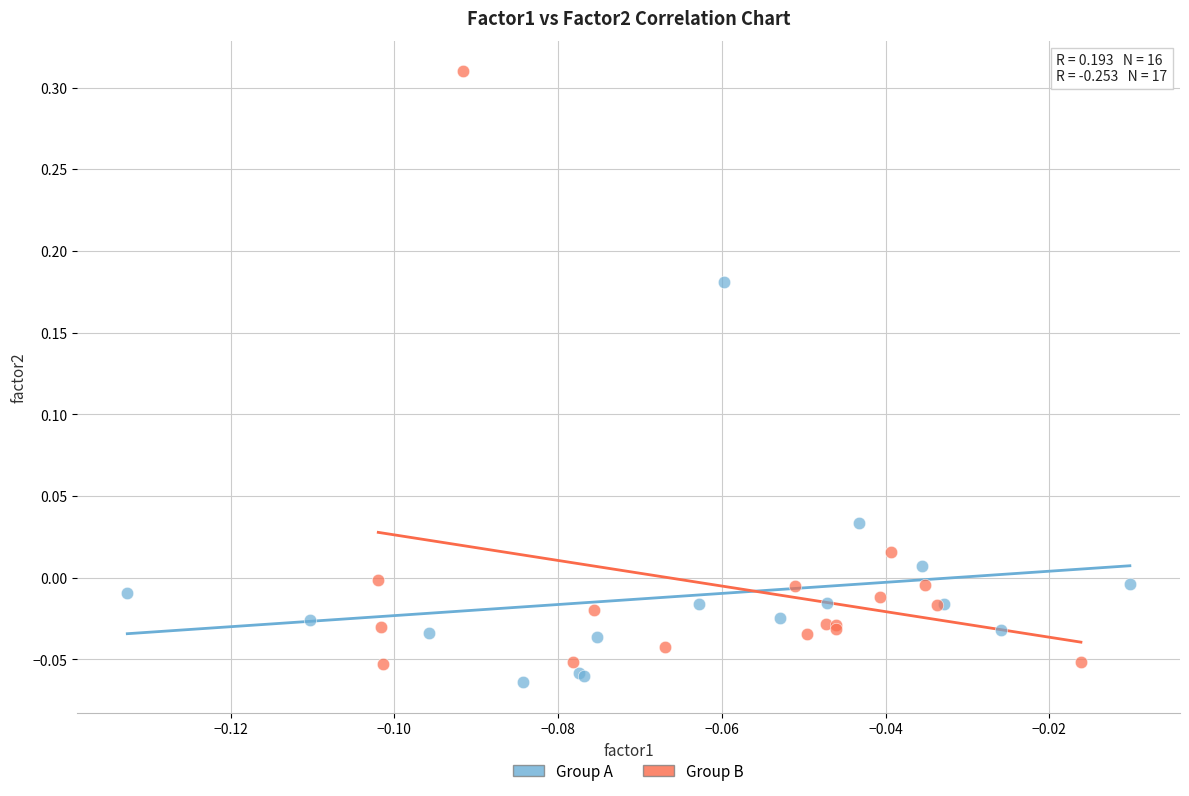

Which series contains the lowest Y value?

Group A